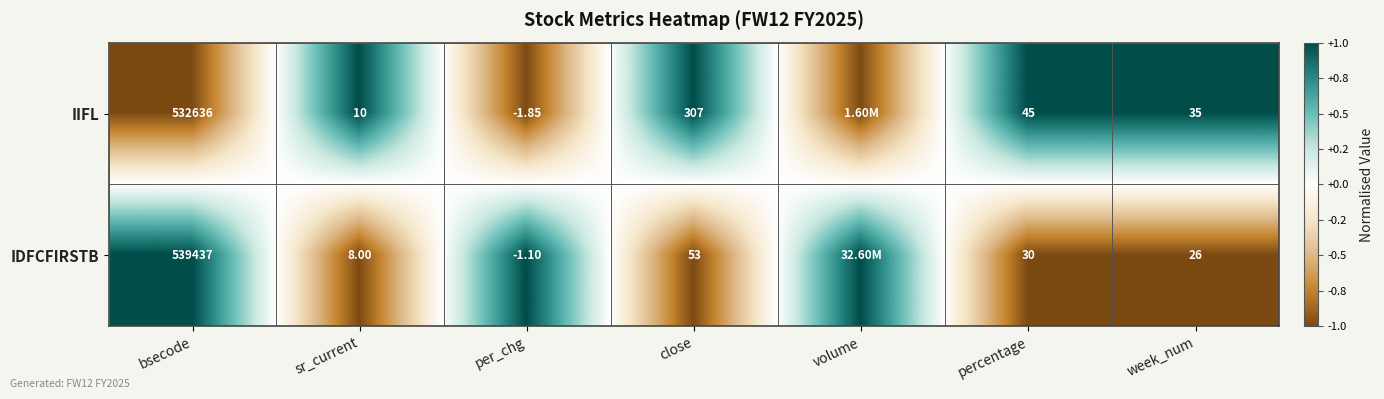

Between sr_current and close, which series saw the biggest shift?

IIFL